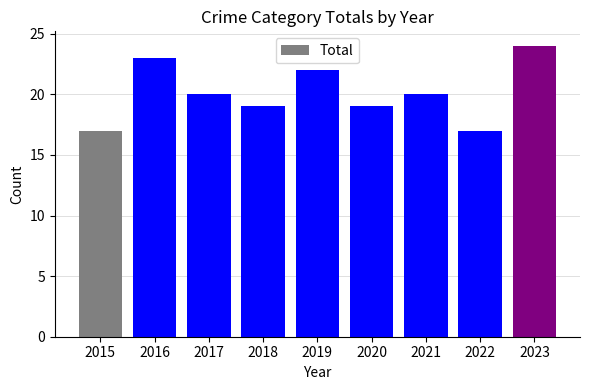

What is the value of the 8th bar from the left?

17